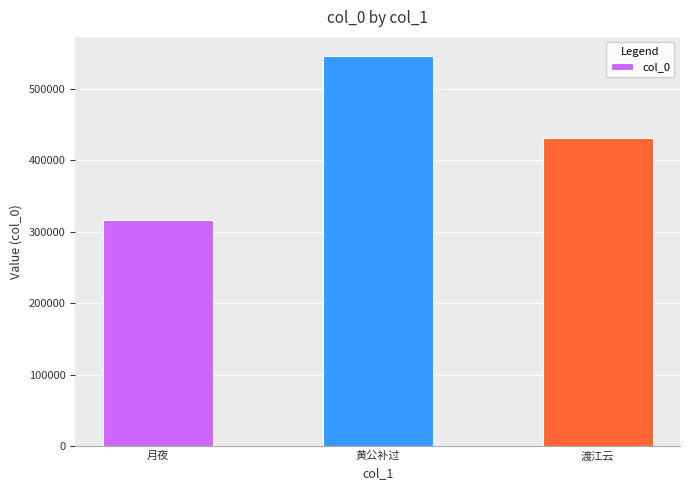

List the labels in order of value, largest first.

黄公补过, 渡江云, 月夜